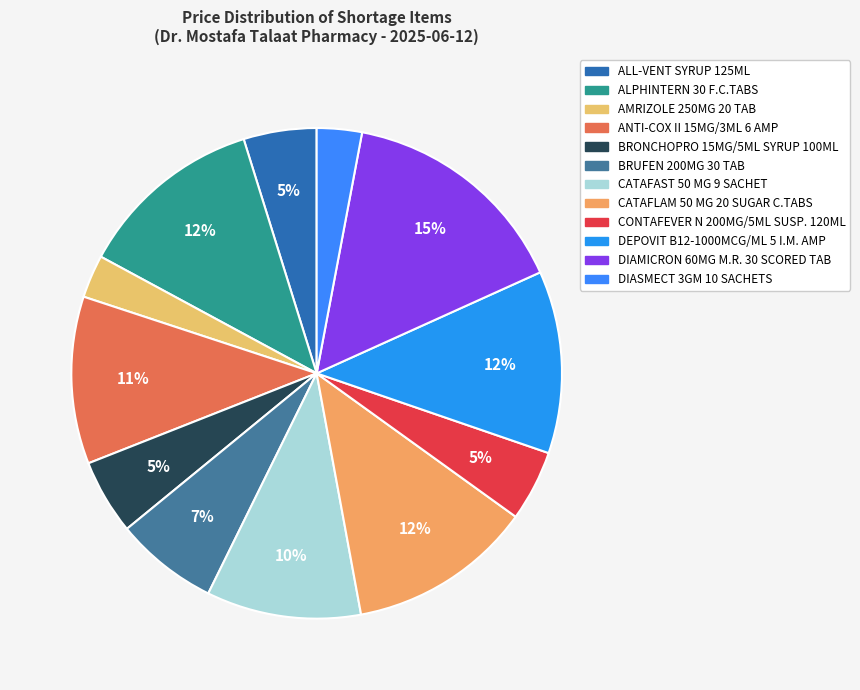

Between BRUFEN 200MG 30 TAB and ANTI-COX II 15MG/3ML 6 AMP, which is larger?

ANTI-COX II 15MG/3ML 6 AMP